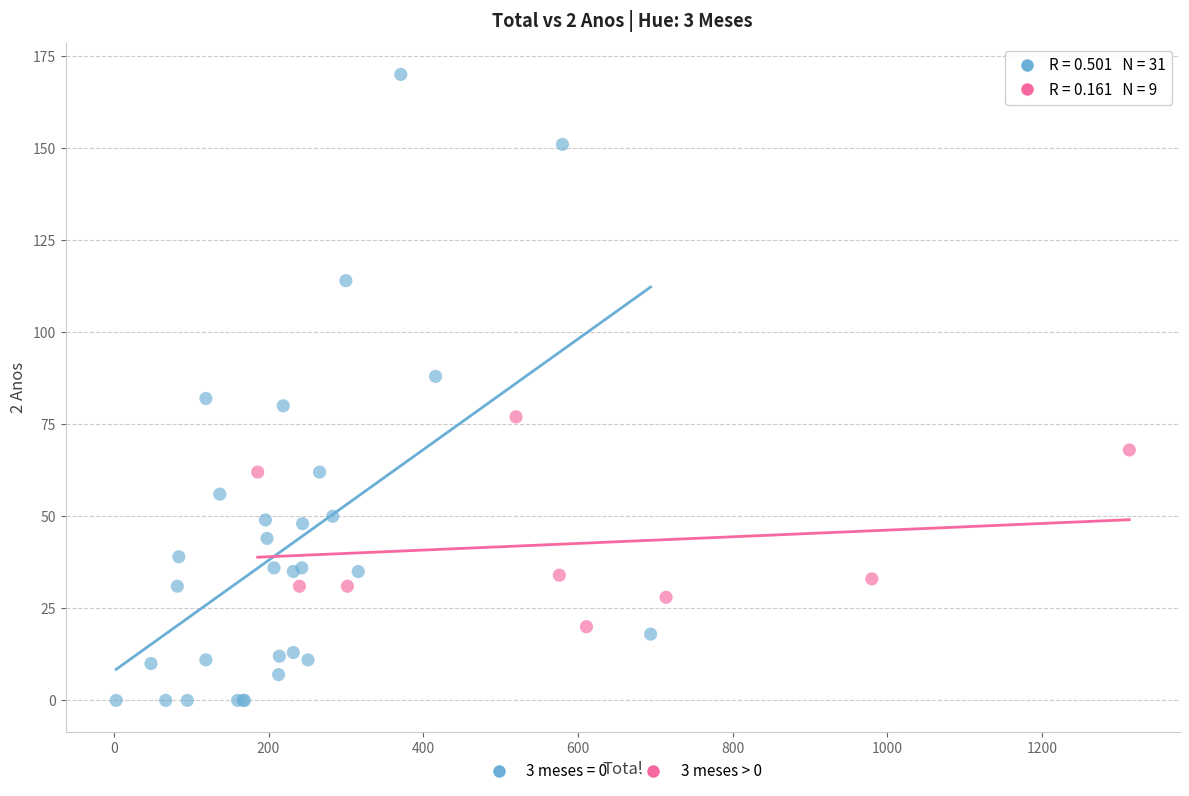

Which series has the widest spread of Y values?

3 meses = 0